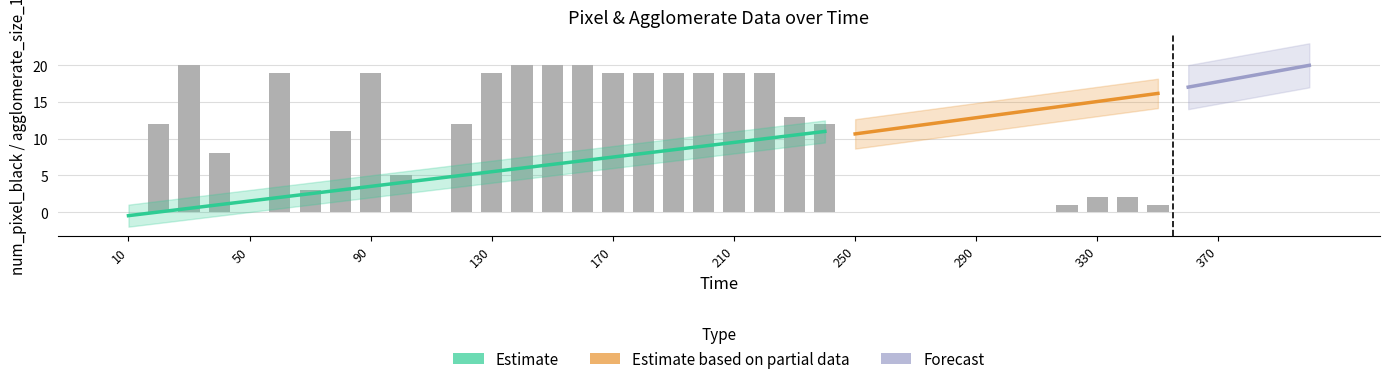

What value does the num_pixel_black series have at 70?

3.0